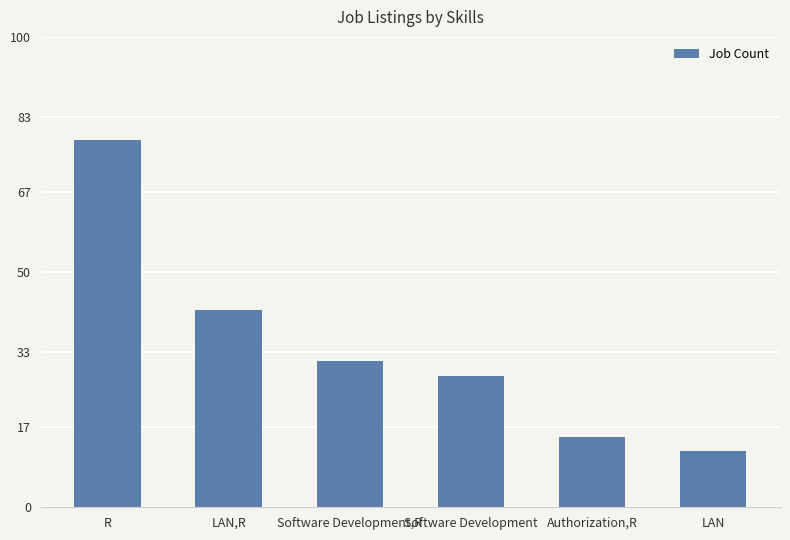

Reading left to right, list all the values displayed in this chart.

R=78	LAN,R=42	Software Development,R=31	Software Development=28	Authorization,R=15	LAN=12